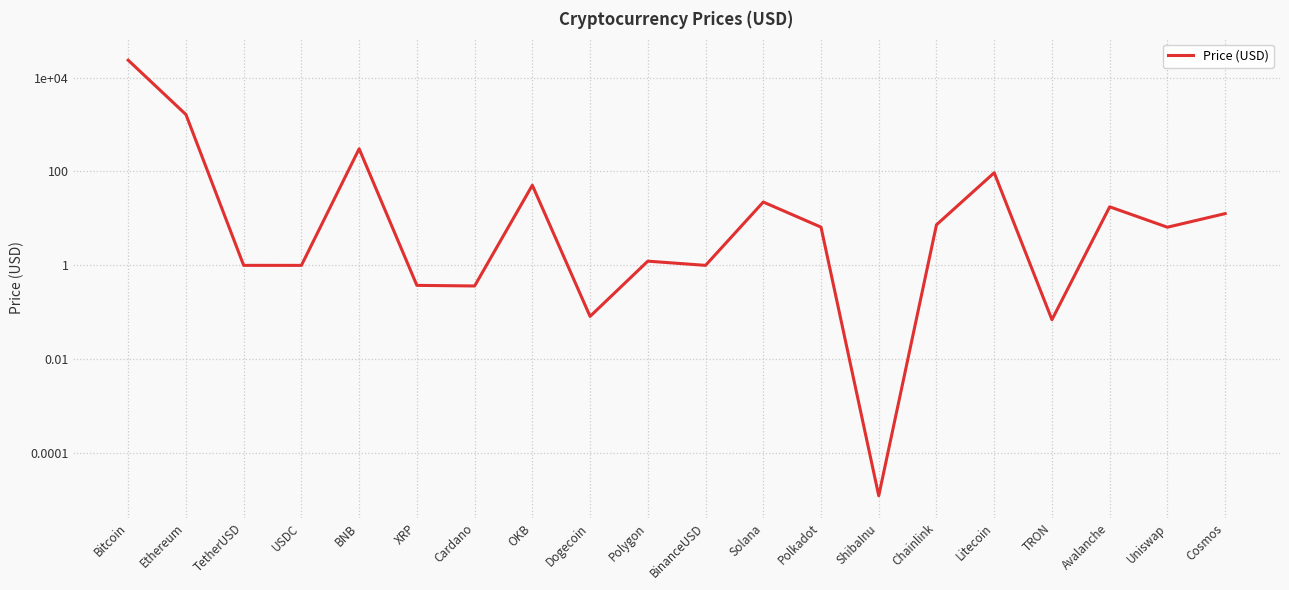

Which category has the lowest value across all series?

ShibaInu